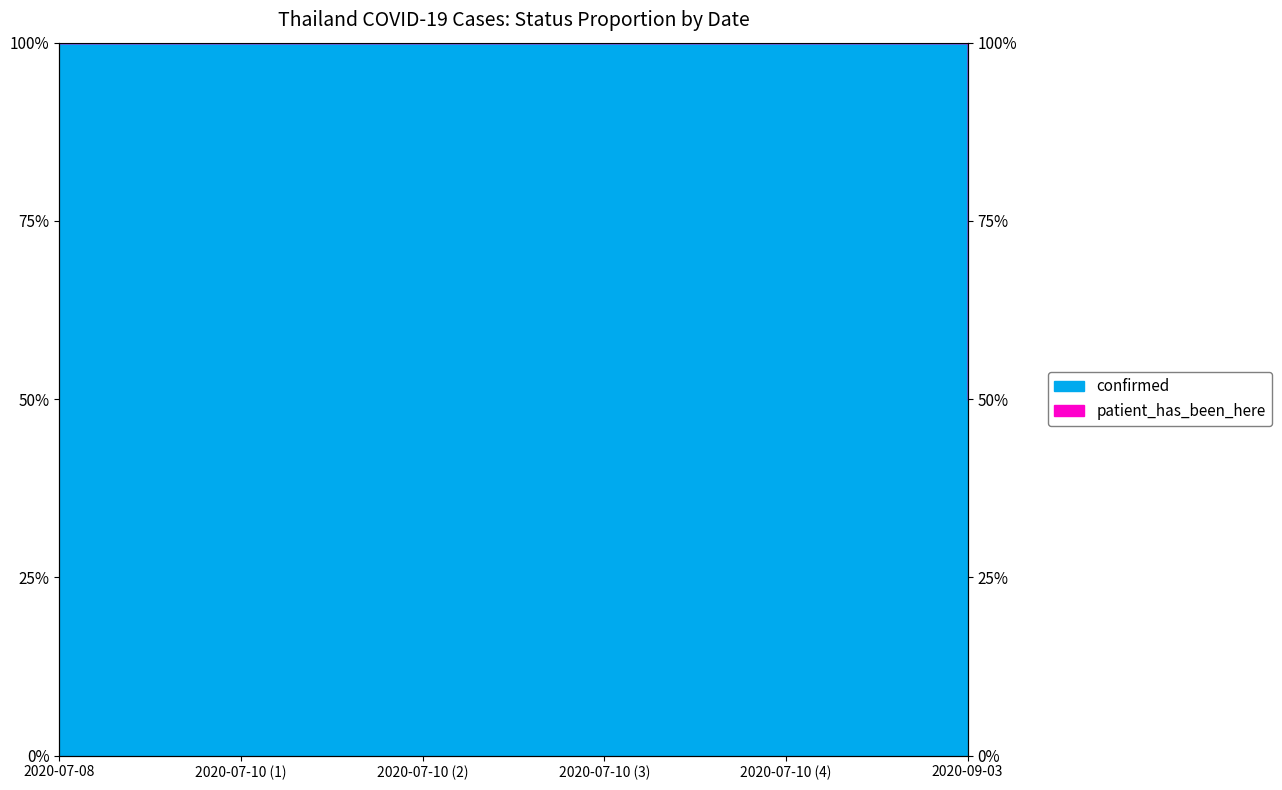

List the labels in order of value, smallest first.

2020-09-03, 2020-07-08, 2020-07-10 (1), 2020-07-10 (2), 2020-07-10 (3), 2020-07-10 (4)